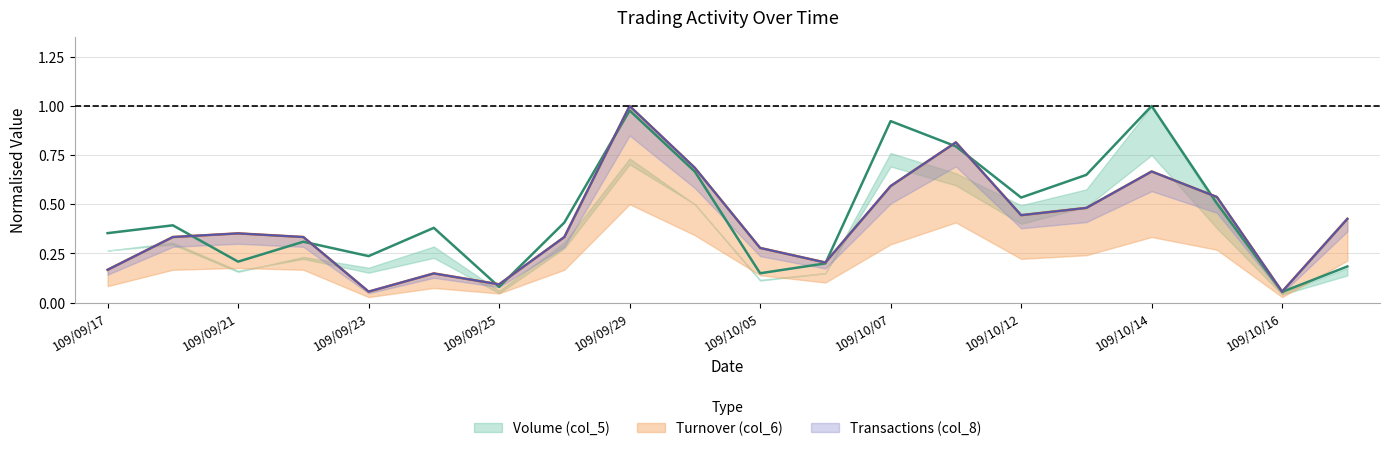

True or false: Volume (col_5) has more than 1 points higher than both neighbors.

True